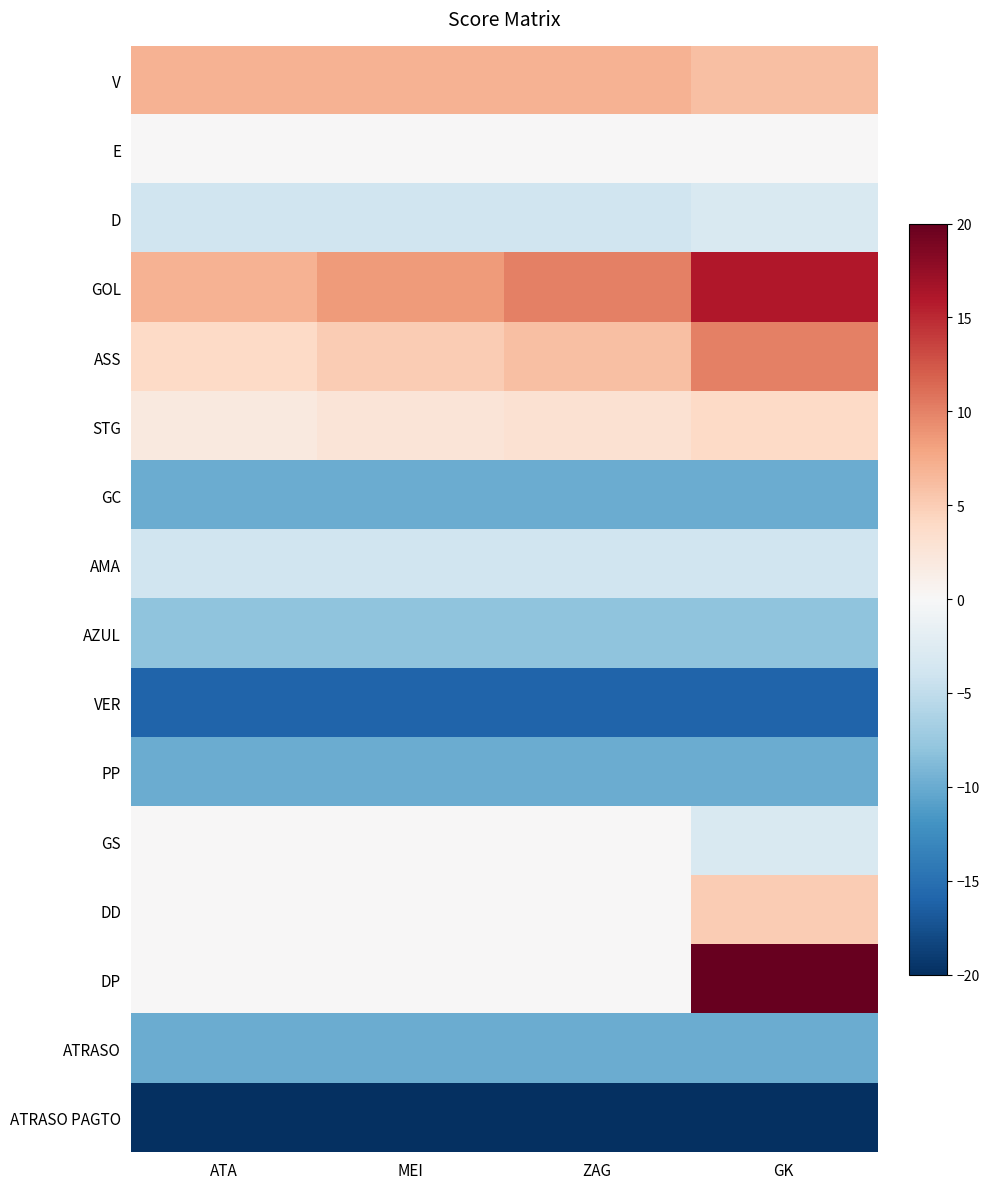

Which series changed the most between MEI and GK?

DP